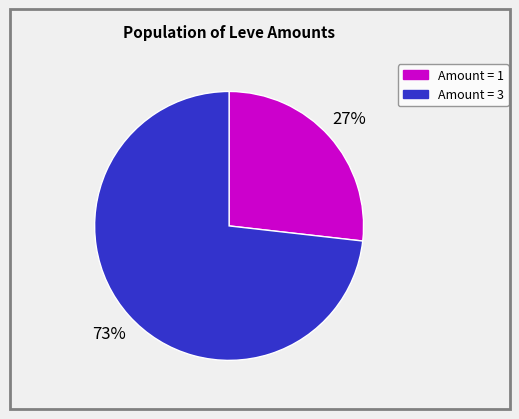

Rank the categories by value from highest to lowest.

Amount = 3, Amount = 1